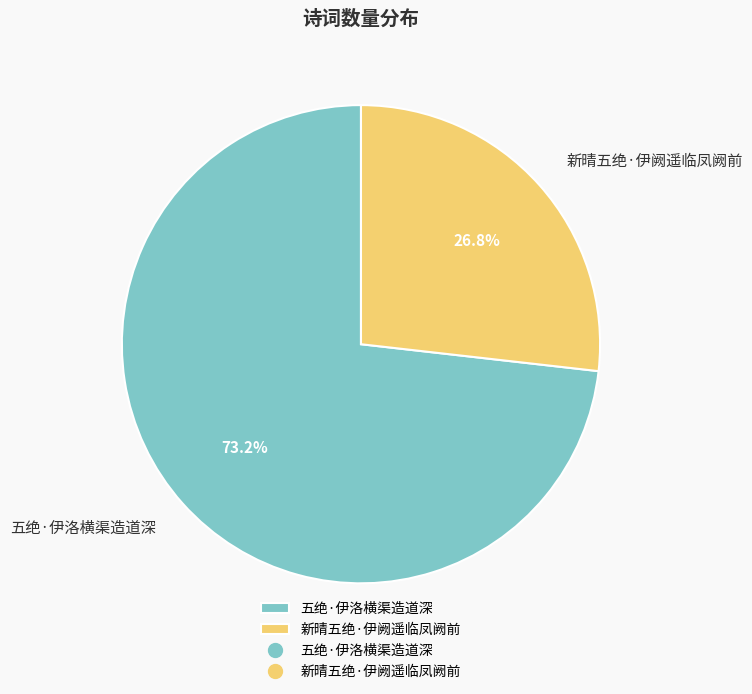

To the nearest percent, what is the difference between the 新晴五绝·伊阙遥临凤阙前 and 五绝·伊洛横渠造道深 slice percentages?

46%